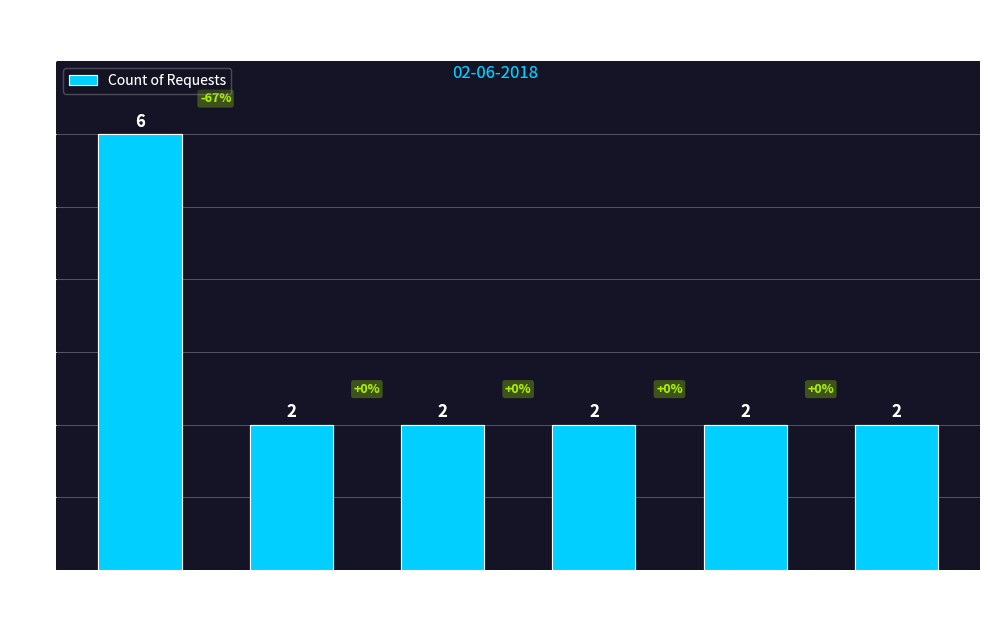

What is the smallest value displayed?

2